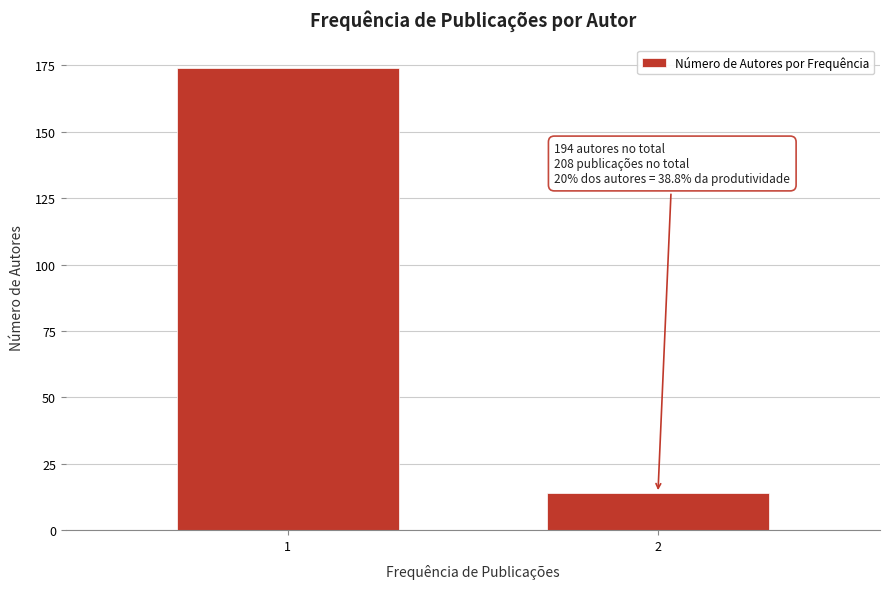

Reading left to right, list all the values displayed in this chart.

1=174	2=14